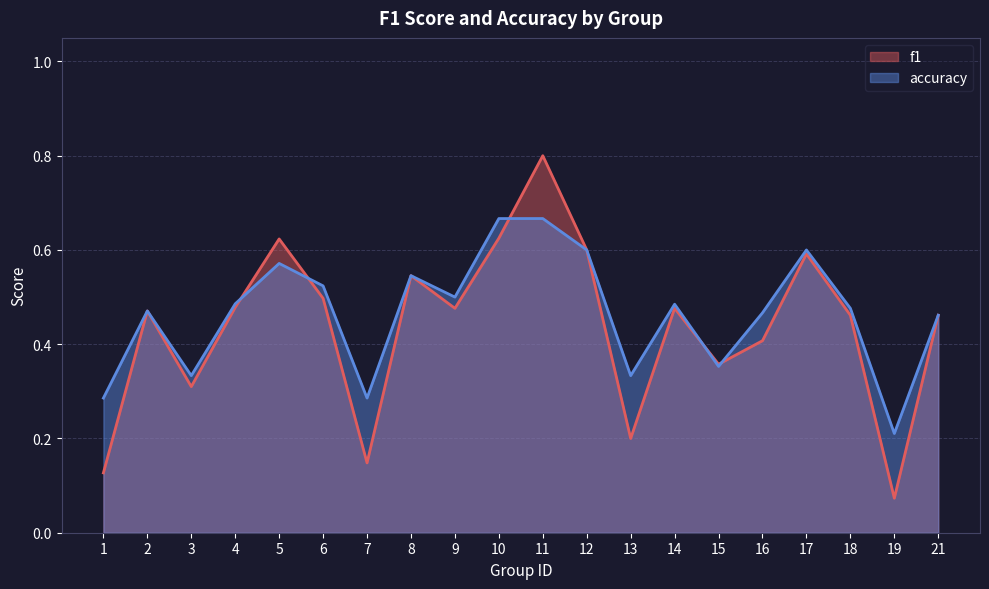

How many interior local peaks does the accuracy series have?

5